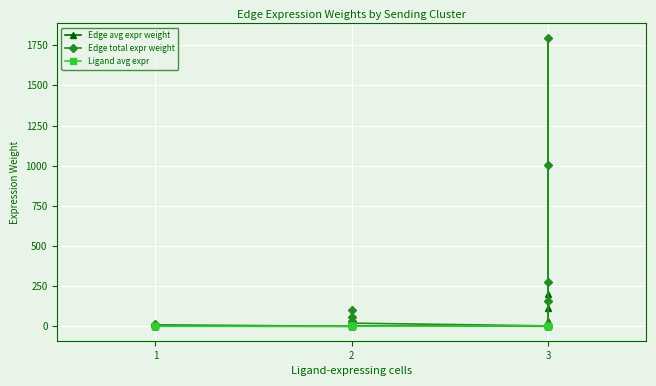

Which series has the largest total across all categories?

Edge total expr weight